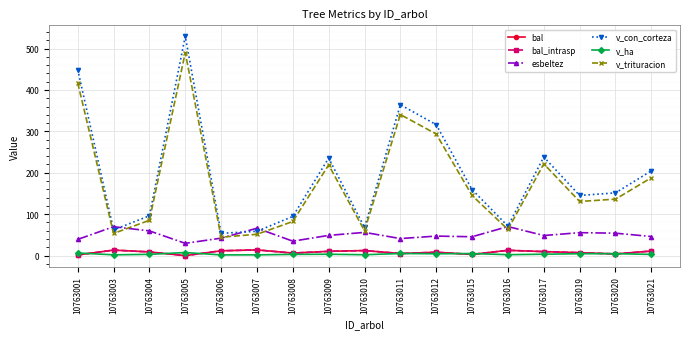

Is this an area chart (filled region under the line)?

No